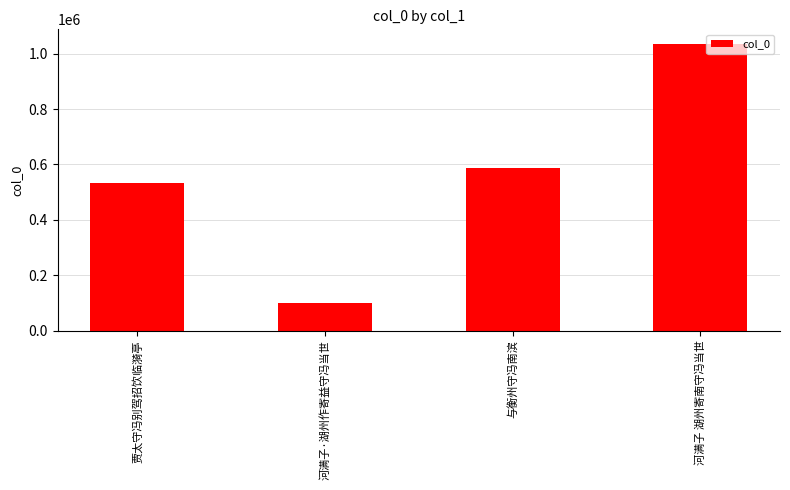

What is the difference between the maximum and second lowest values?

502240